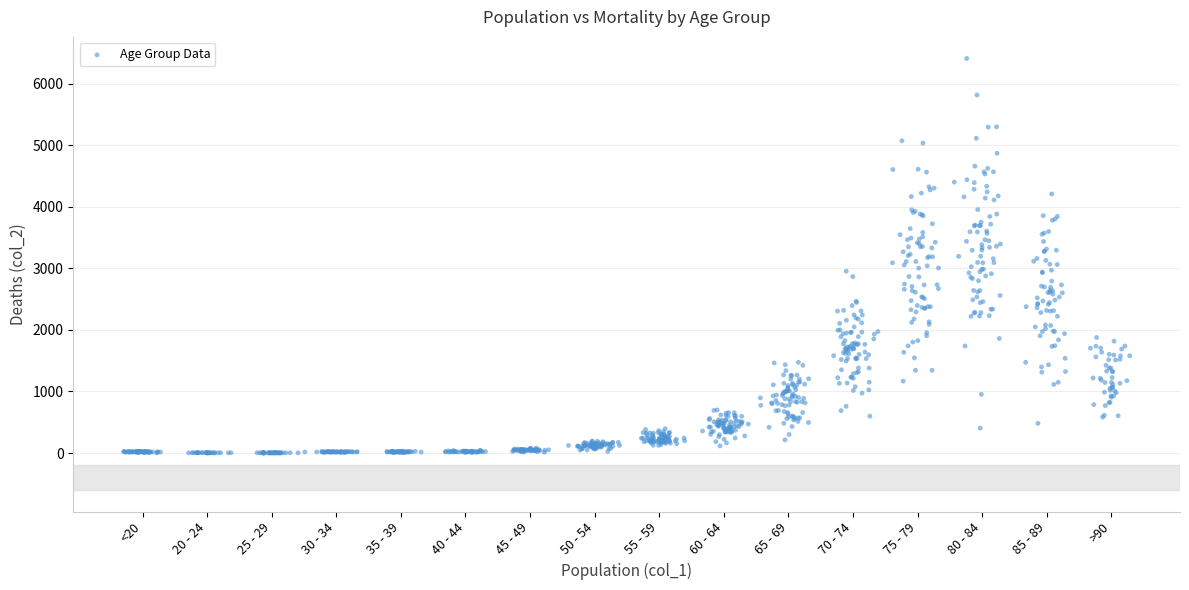

What is the range of Y values (max minus min)?

6407.2